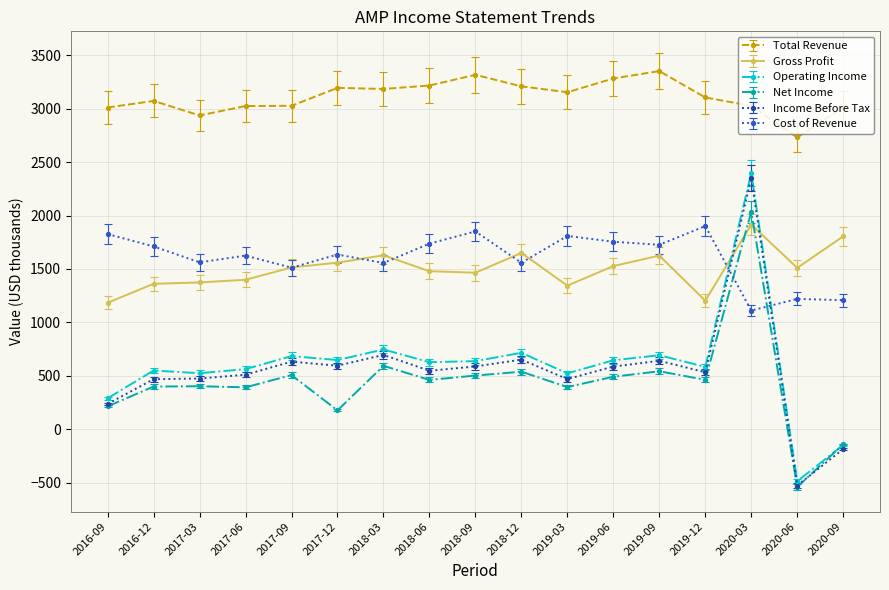

In Net Income, how many points are higher than both neighbors (excluding endpoints)?

6